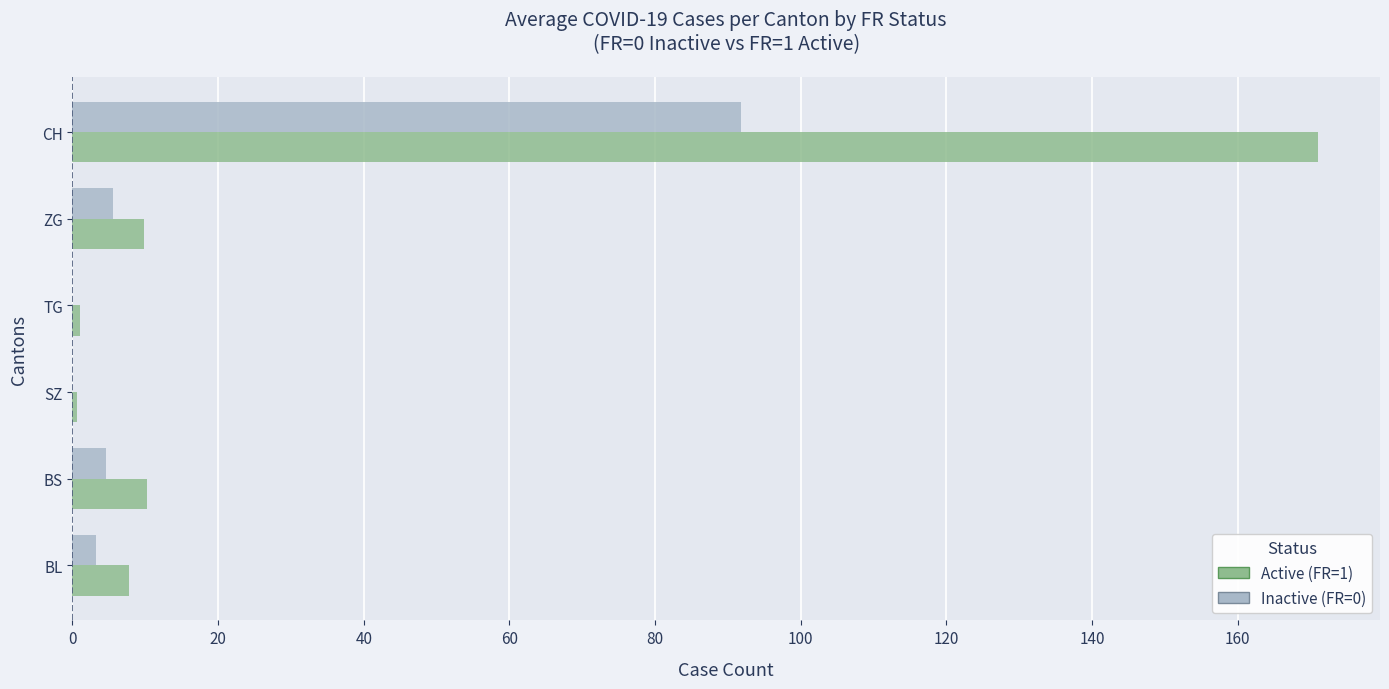

Which label corresponds to the largest value in the chart?

CH